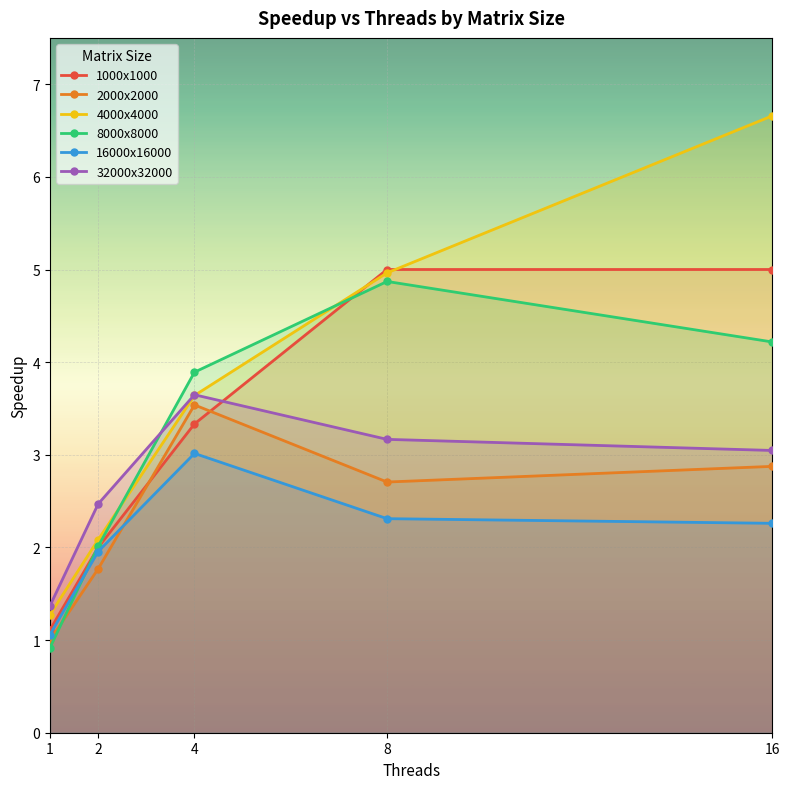

What is the difference between the highest and lowest values at 16?

4.4